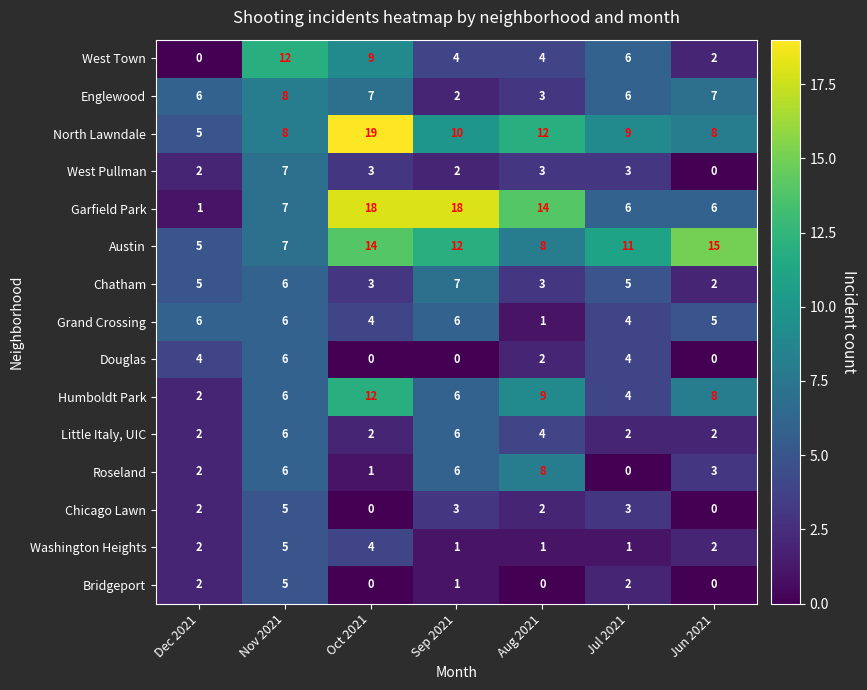

Read the Chatham value at Sep 2021.

7